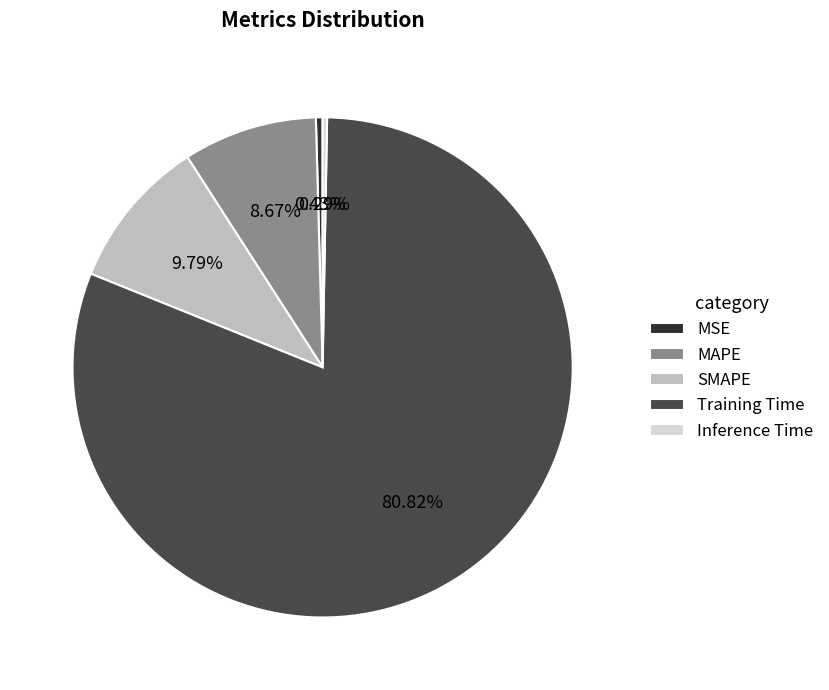

To the nearest percent, what is the difference between the largest and smallest slice percentages?

81%